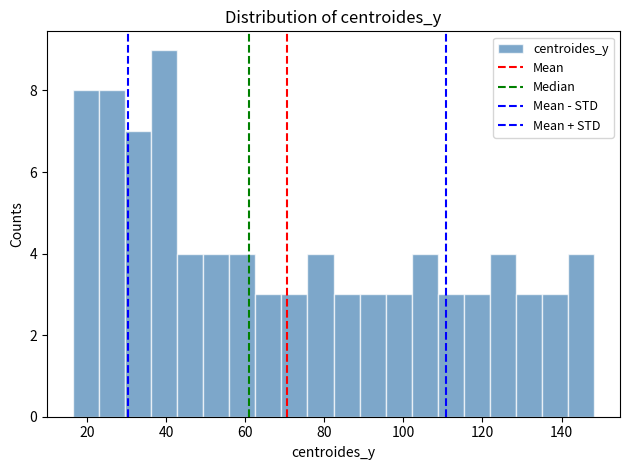

Read against the x-axis, roughly where is the centre of the tallest bar?

40